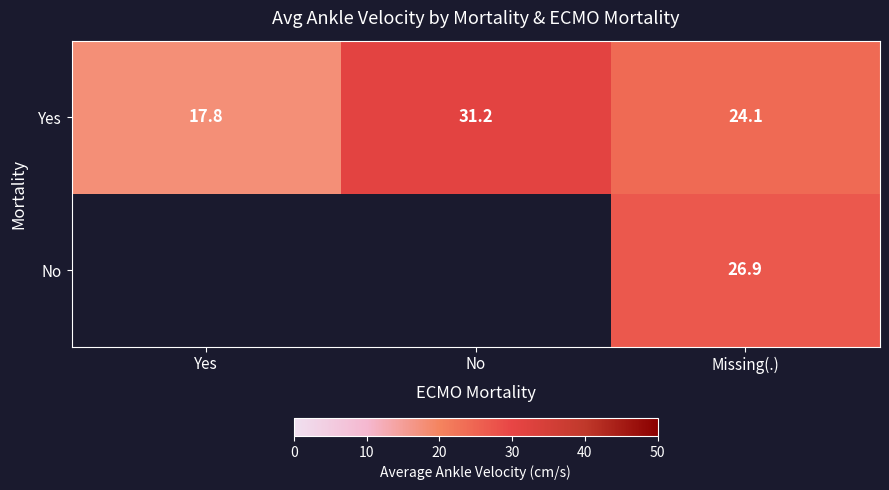

What is the maximum value for Yes?

31.2